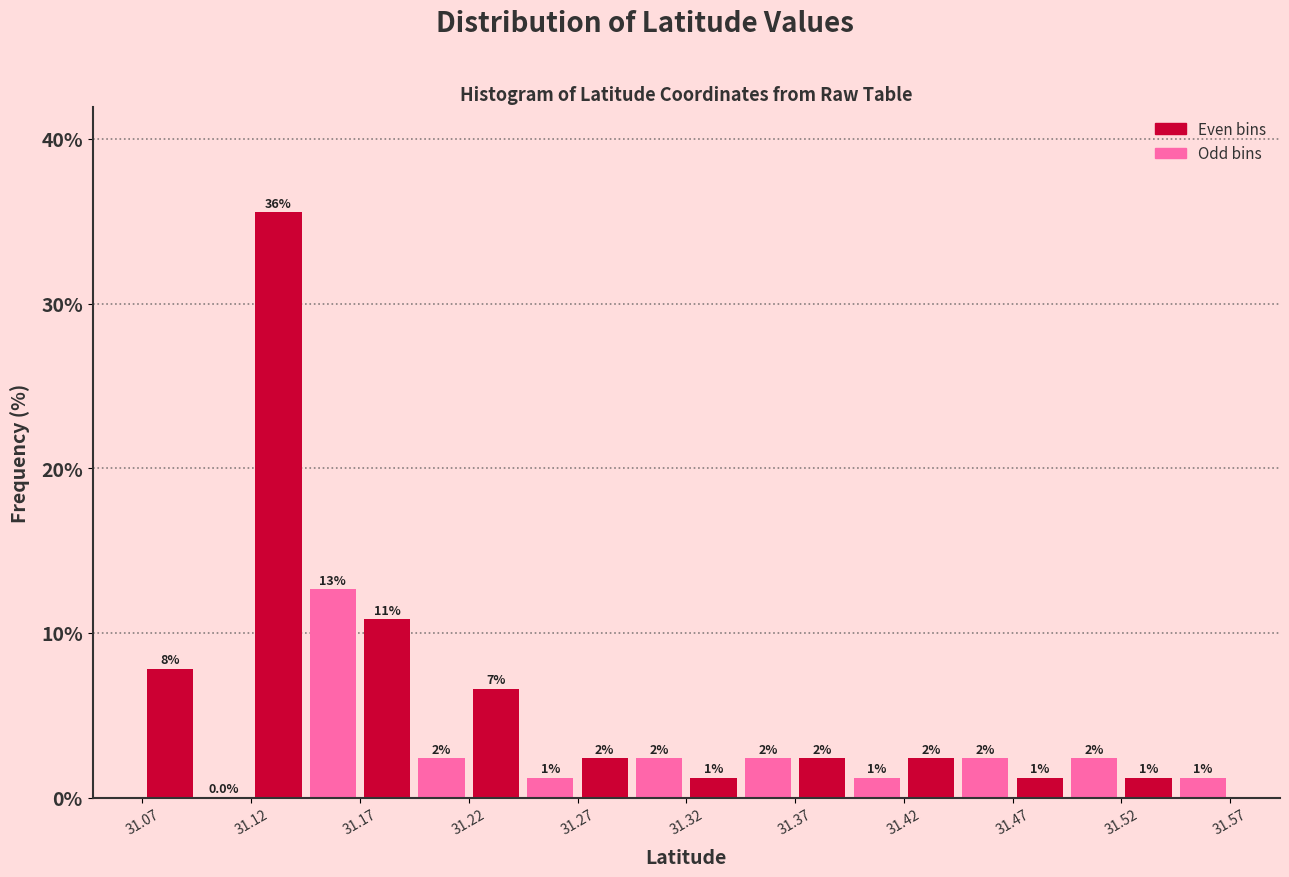

Read against the x-axis, roughly where is the centre of the tallest bar?

31.13